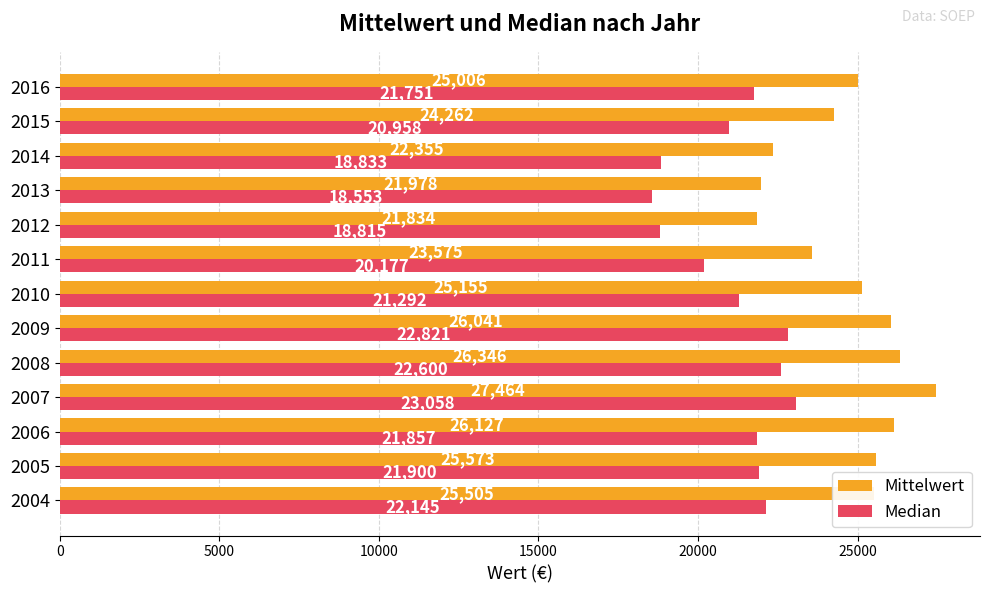

What are all the series names shown in the legend?

Mittelwert, Median